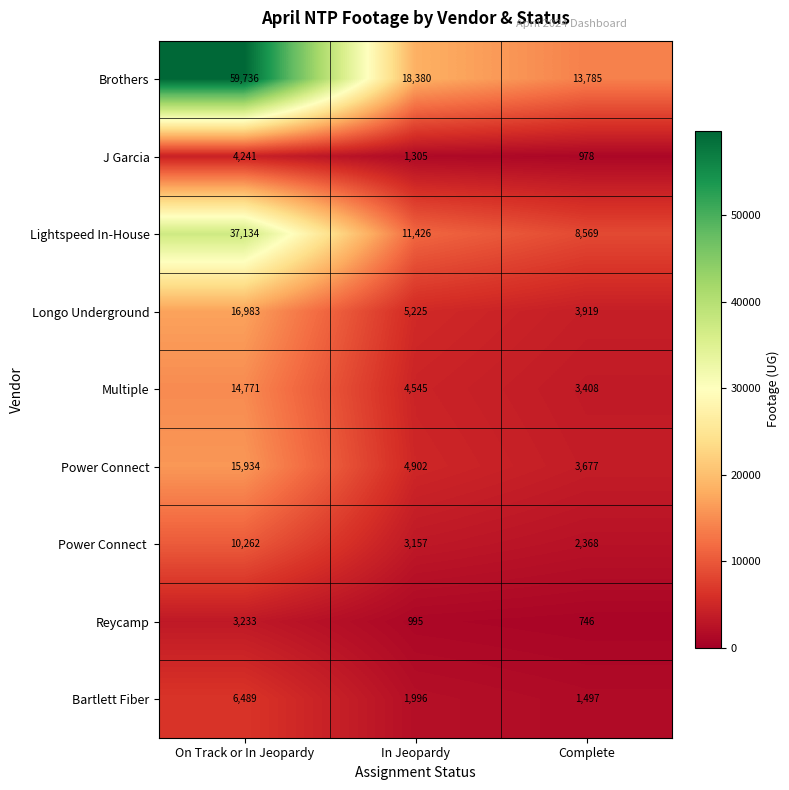

What is the difference between the highest and lowest values at On Track or In Jeopardy?

56503